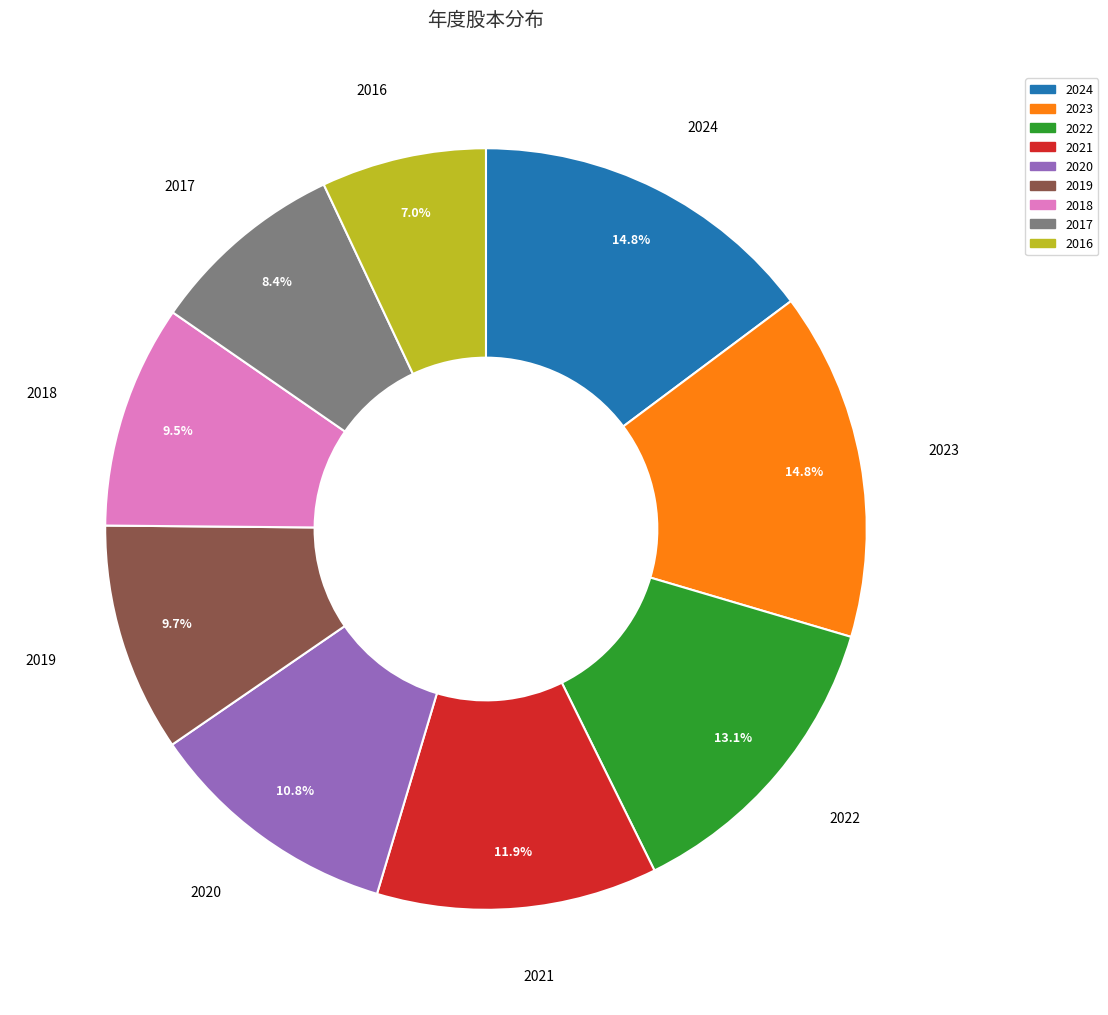

What portion of the pie excludes 2023?

85.2%